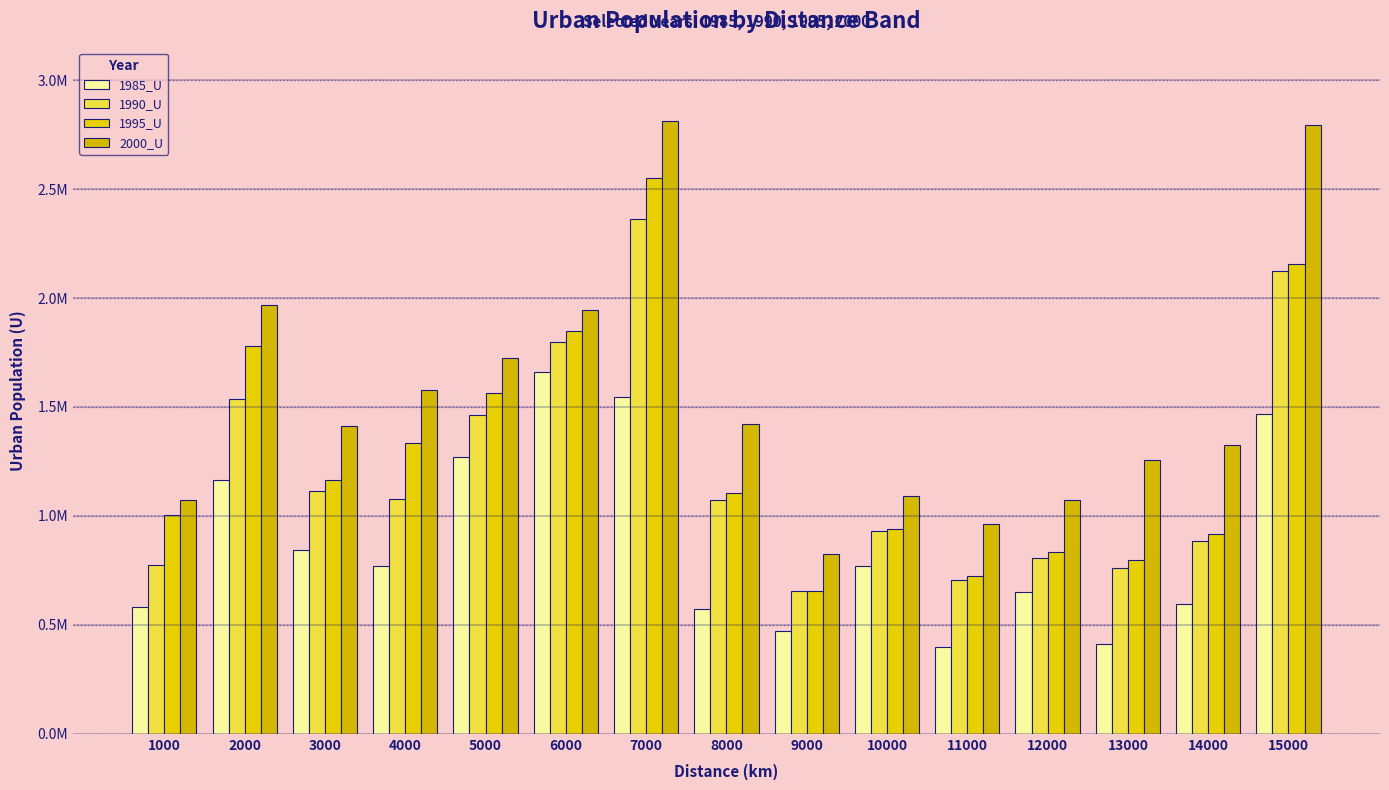

List the labels in order of 1990_U value, largest first.

7000, 15000, 6000, 2000, 5000, 3000, 4000, 8000, 10000, 14000, 12000, 1000, 13000, 11000, 9000